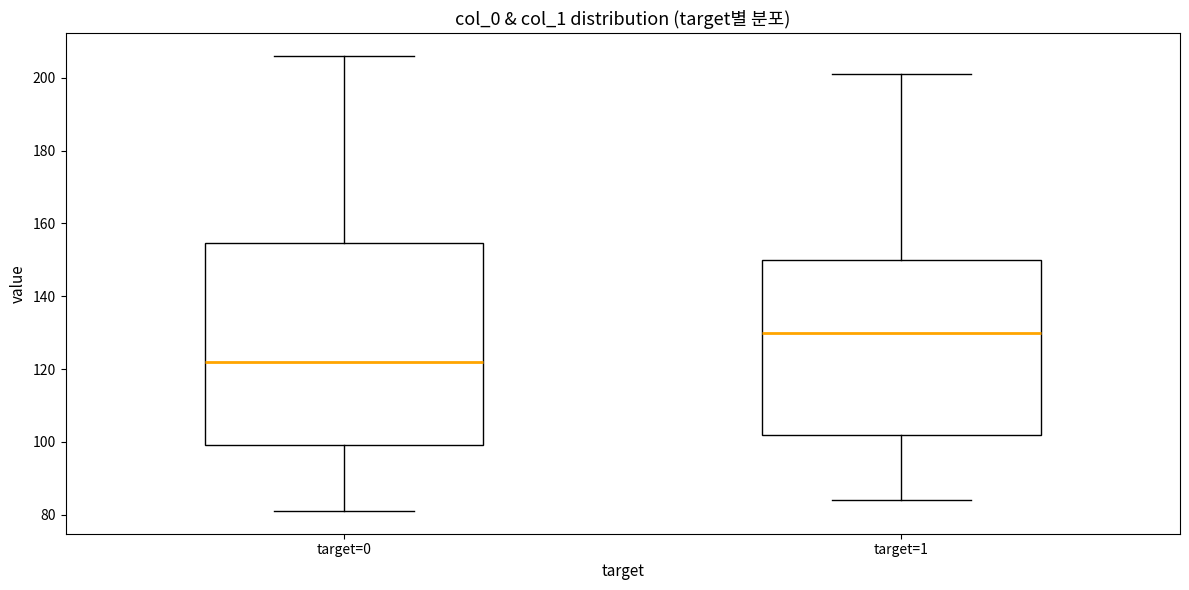

Which box has the highest median line?

target=1